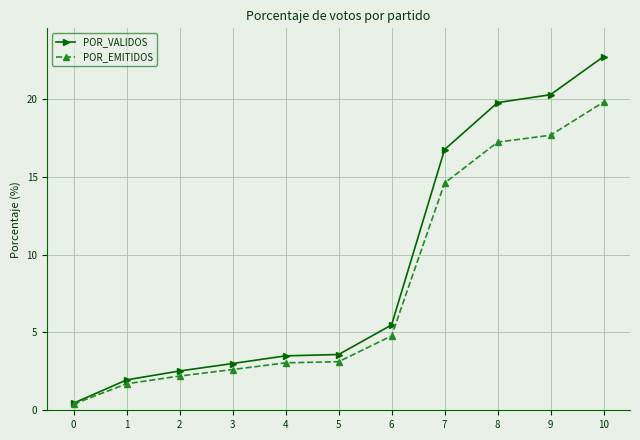

At 6, list the series in order from largest to smallest.

POR_VALIDOS, POR_EMITIDOS